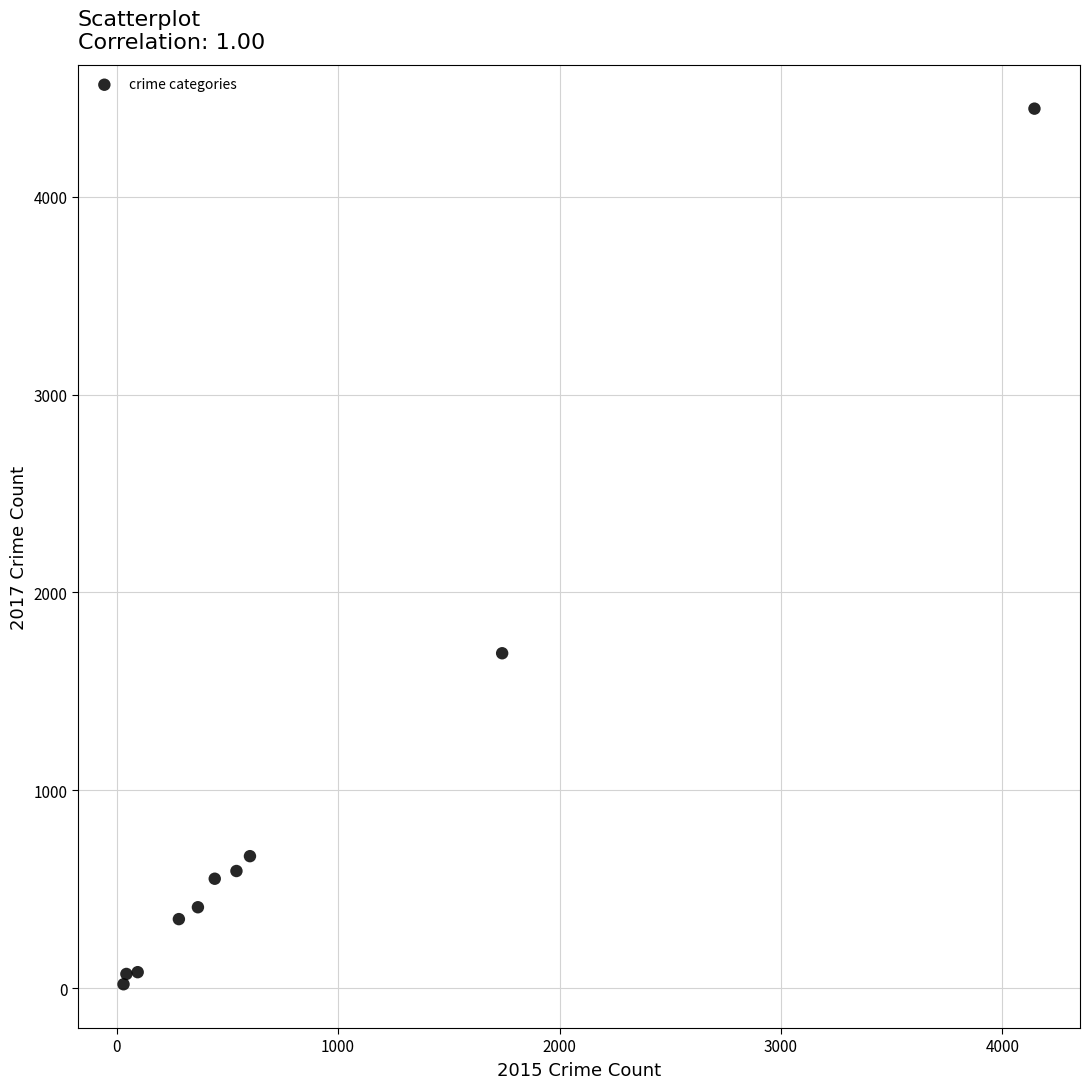

What Y value in the scatter plot is closest to 2232?

1693